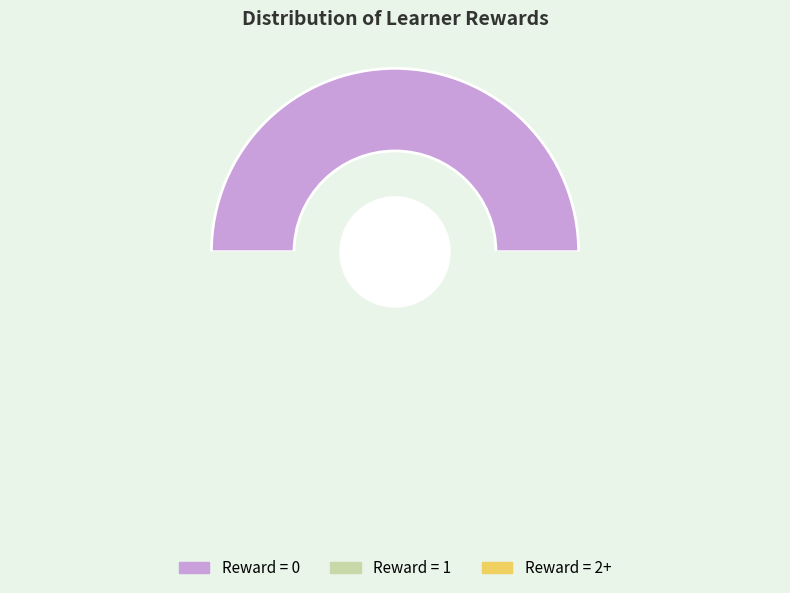

Is 1.0 the majority of the pie?

No